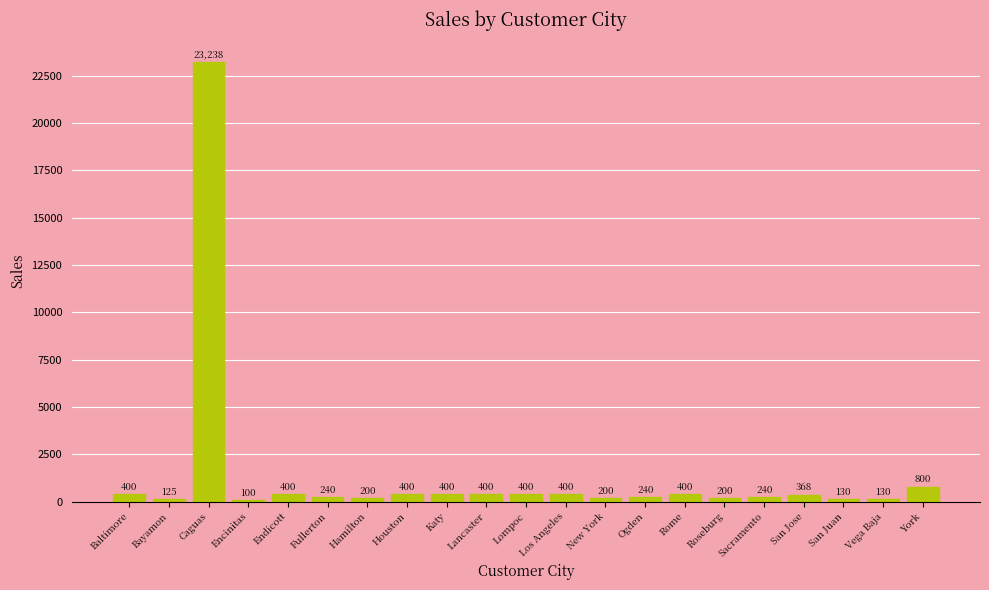

What is the value of the 6th bar from the left?

240.0